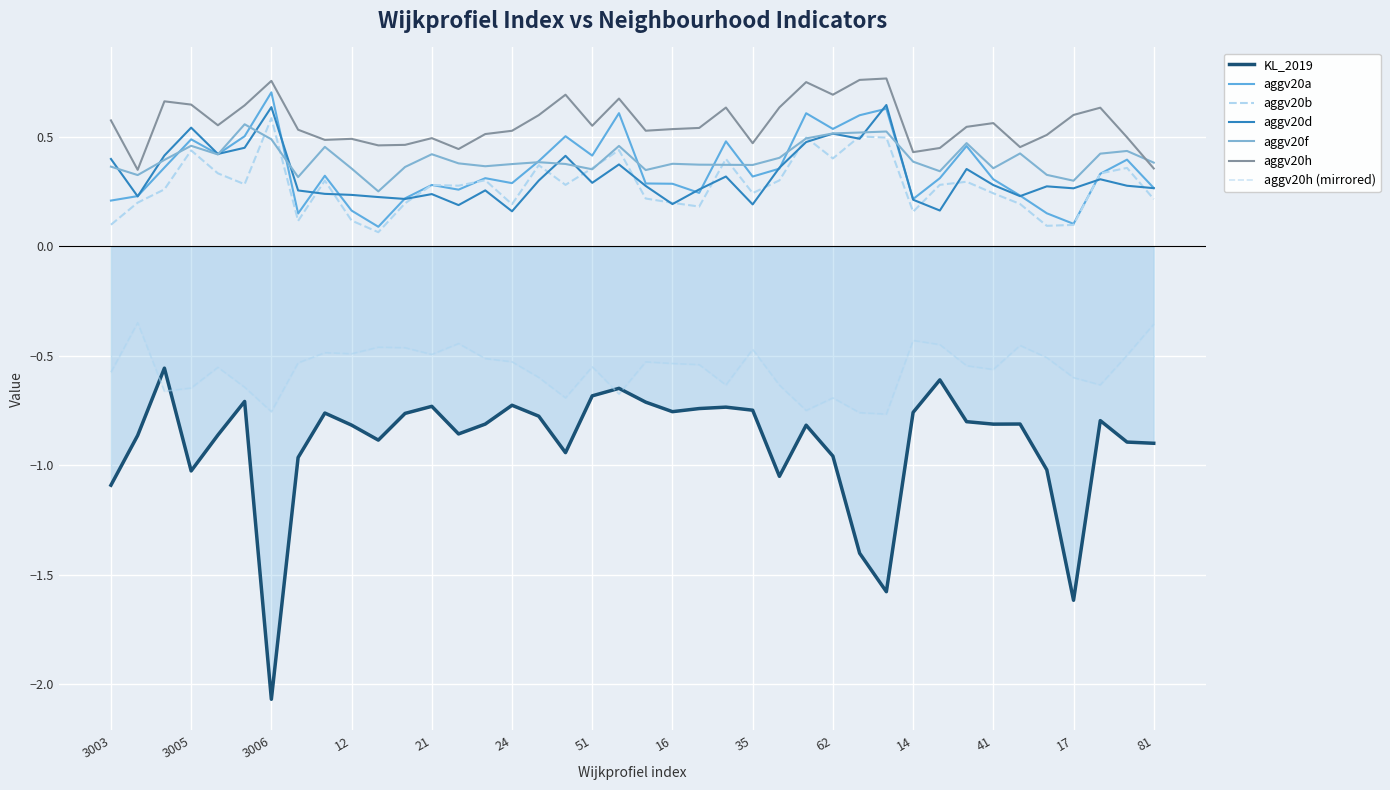

At how many categories does at least one series exceed 0?

40